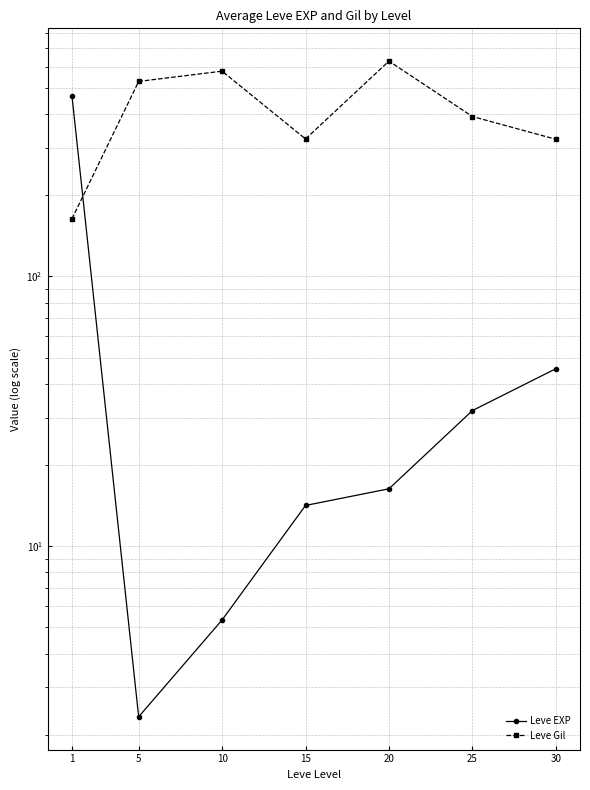

Is the value of Leve EXP at 15 greater than the value of Leve Gil at 25?

No